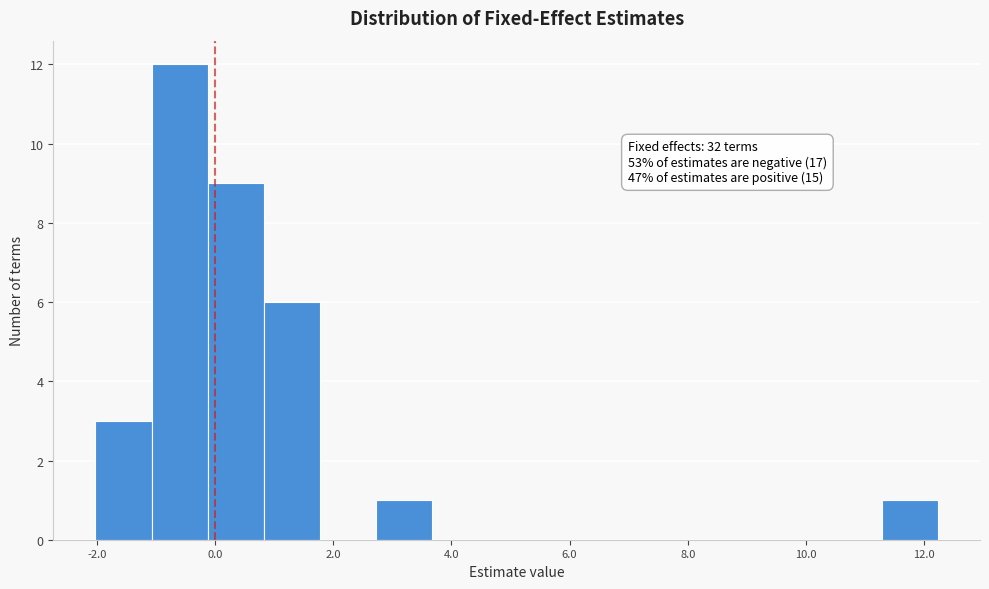

Which range on the x-axis has the tallest bar?

-1.0 to -0.2